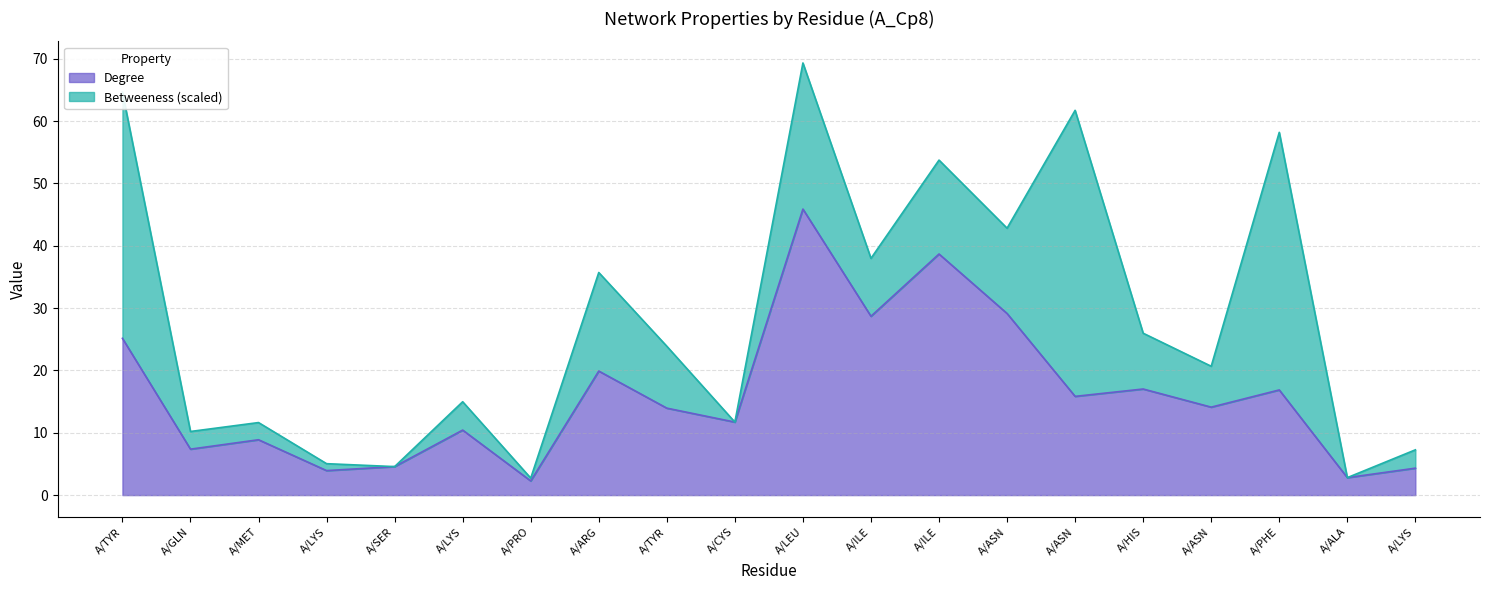

Reading right to left, what are all the values shown in this chart?

4.3	2.8	16.9	14.1	17.0	15.8	29.1	38.7	28.7	45.9	11.7	13.9	19.9	2.3	10.4	4.6	3.9	8.9	7.4	25.1